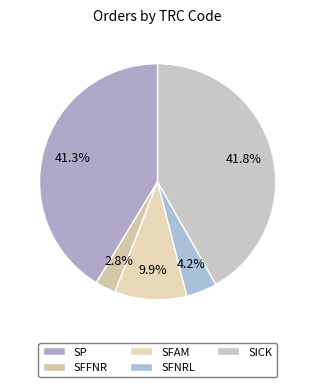

What percentage is the SFFNR slice, to the nearest percent?

3%